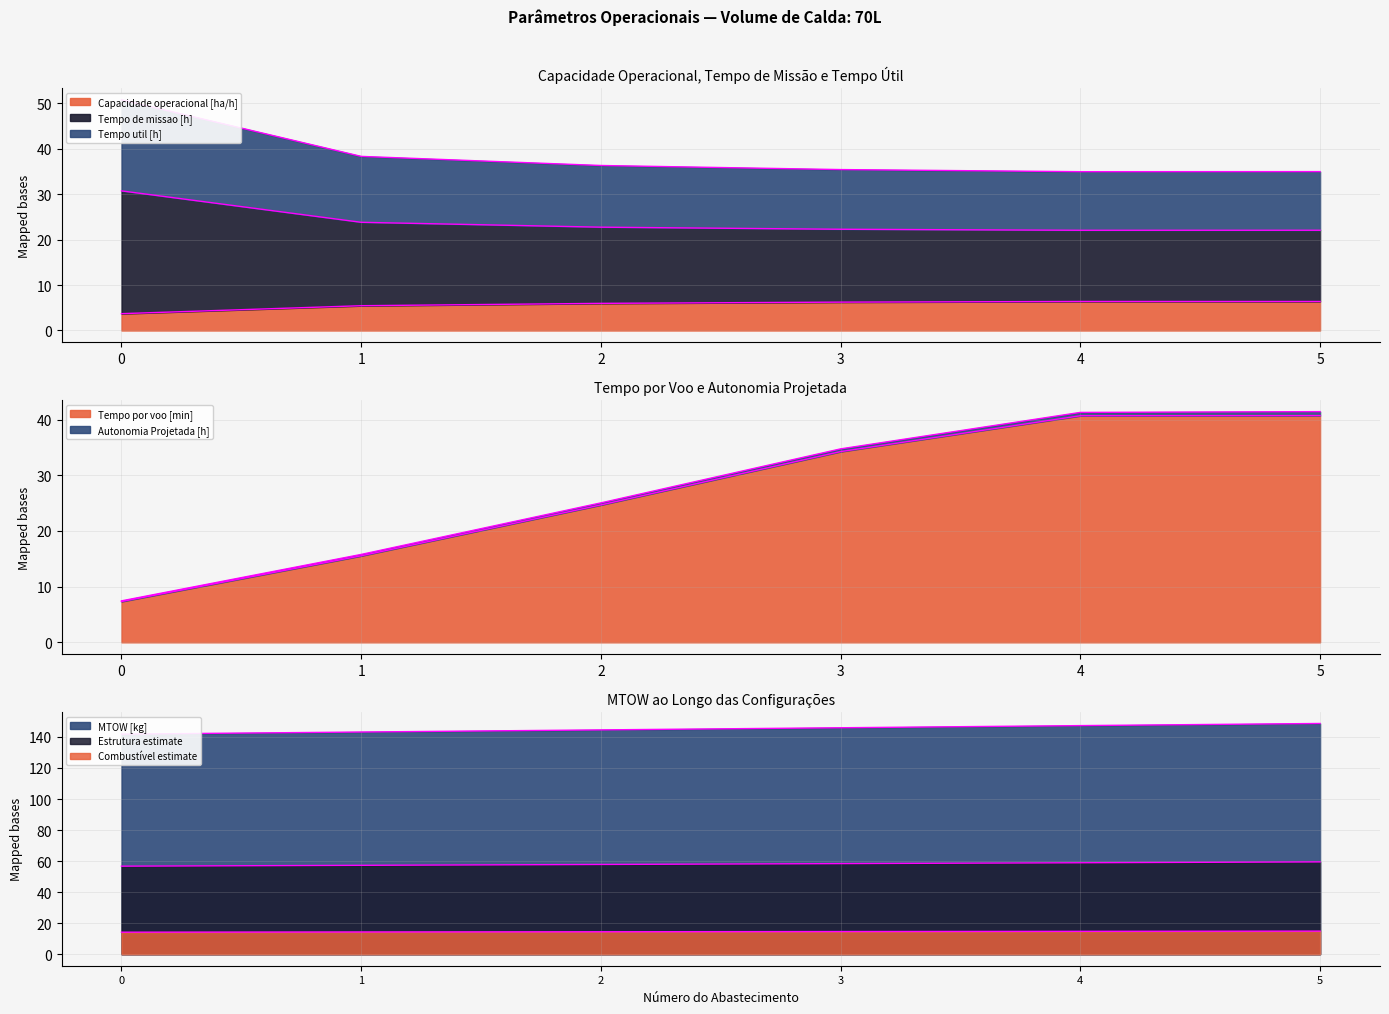

The value of Tempo de missao [h] at 3 is 16.1. True or false?

False